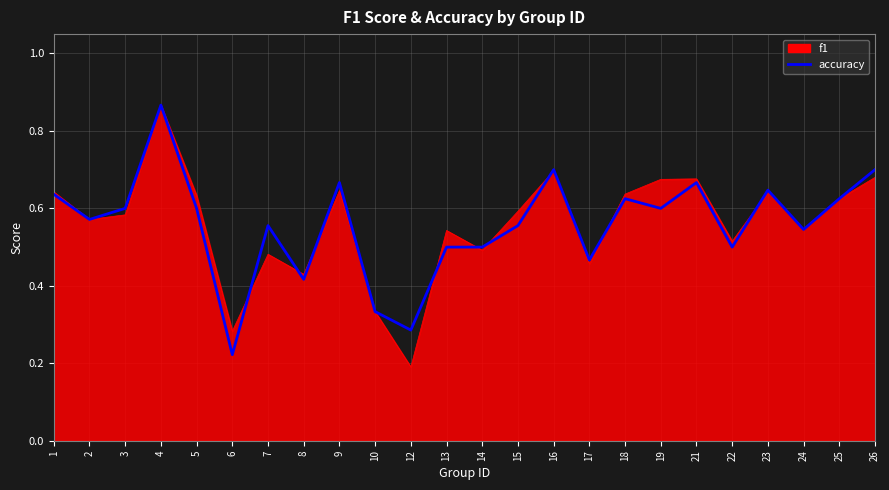

Which category has the highest value in the f1 series?

4